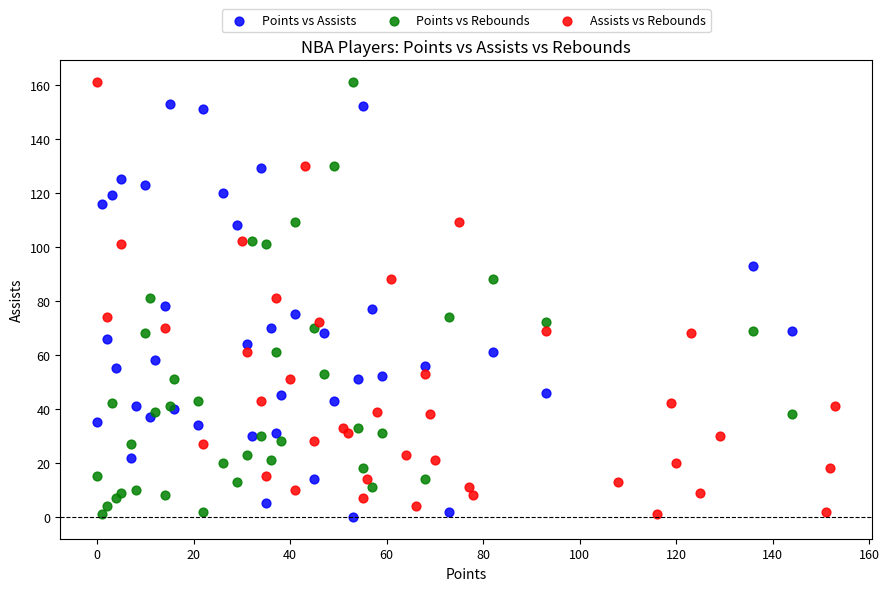

What are all the series names shown in the legend?

Points vs Assists, Points vs Rebounds, Assists vs Rebounds